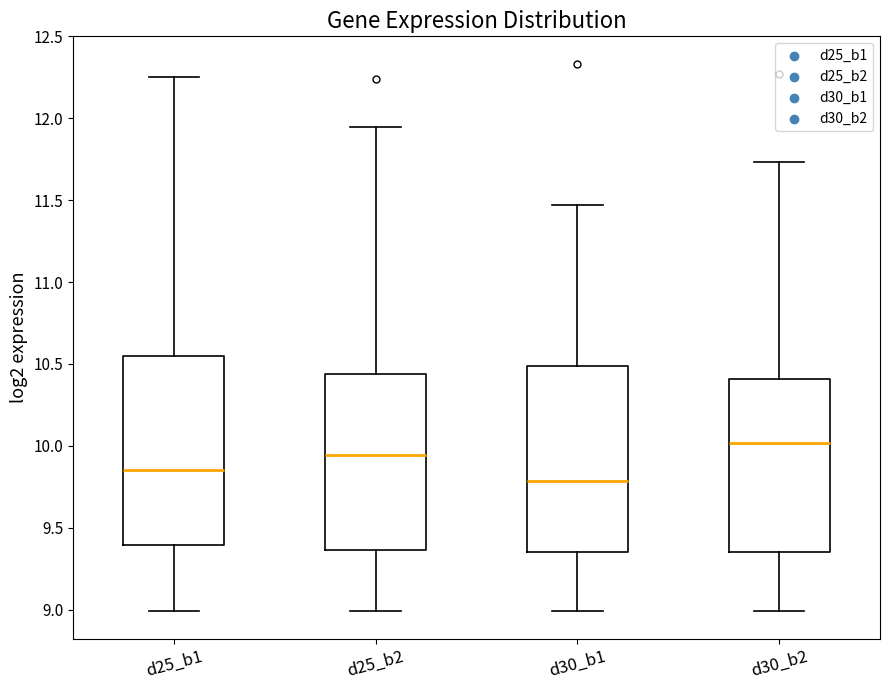

Reading left to right, transcribe this box plot: for each box, give where its median line is, the range the box spans, and where its two whiskers end, as read against the y-axis. The values are not printed on the chart, so give them approximately, as read against the axis.

d25_b1: median 9.85, box 9.40 to 10.55, whiskers 9.00 to 12.25
d25_b2: median 9.95, box 9.35 to 10.45, whiskers 9.00 to 11.95
d30_b1: median 9.80, box 9.35 to 10.50, whiskers 9.00 to 11.45
d30_b2: median 10.00, box 9.35 to 10.40, whiskers 9.00 to 11.75